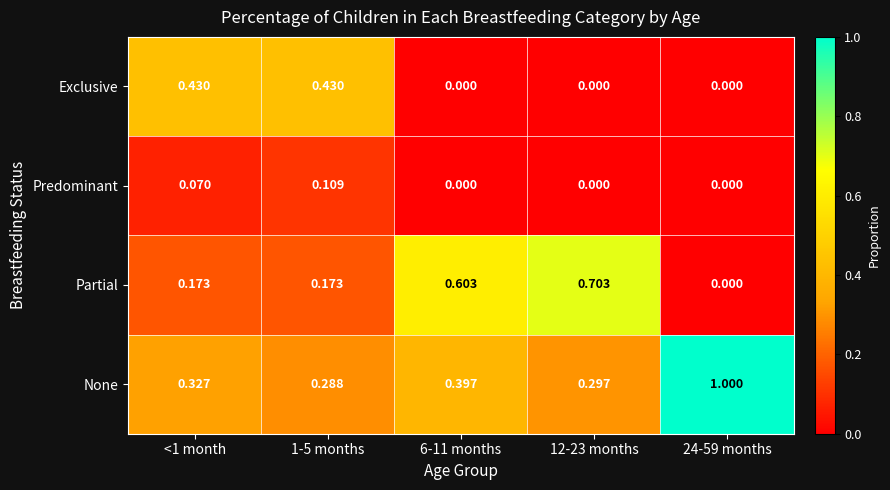

Which series has the widest spread of values?

None